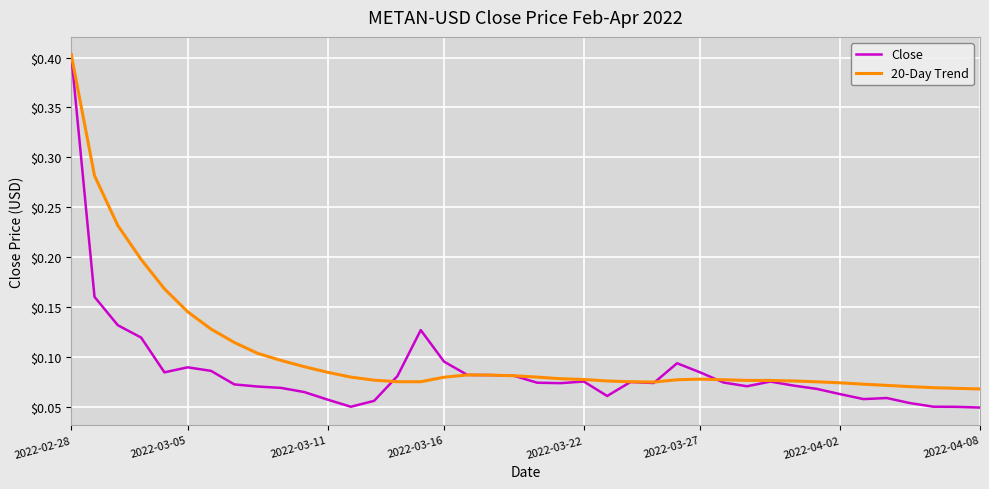

True or false: 20-Day Trend has more than 1 points higher than both neighbors.

True